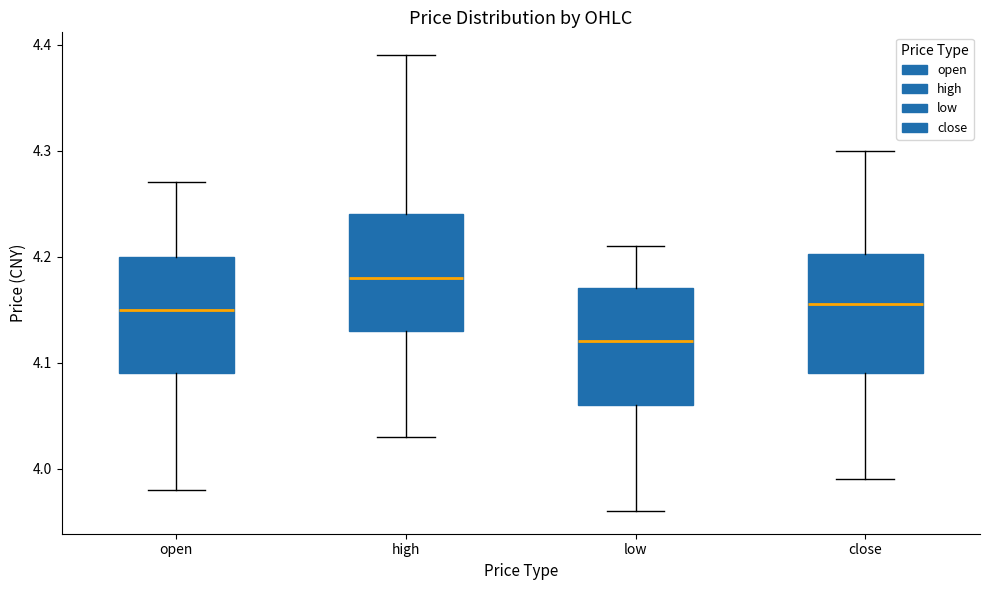

Which box's median line is the lowest?

low